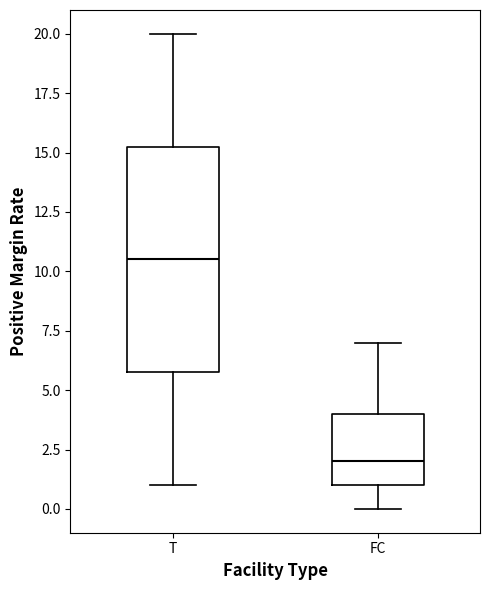

Which box is the tallest, from its lower edge to its upper edge?

T